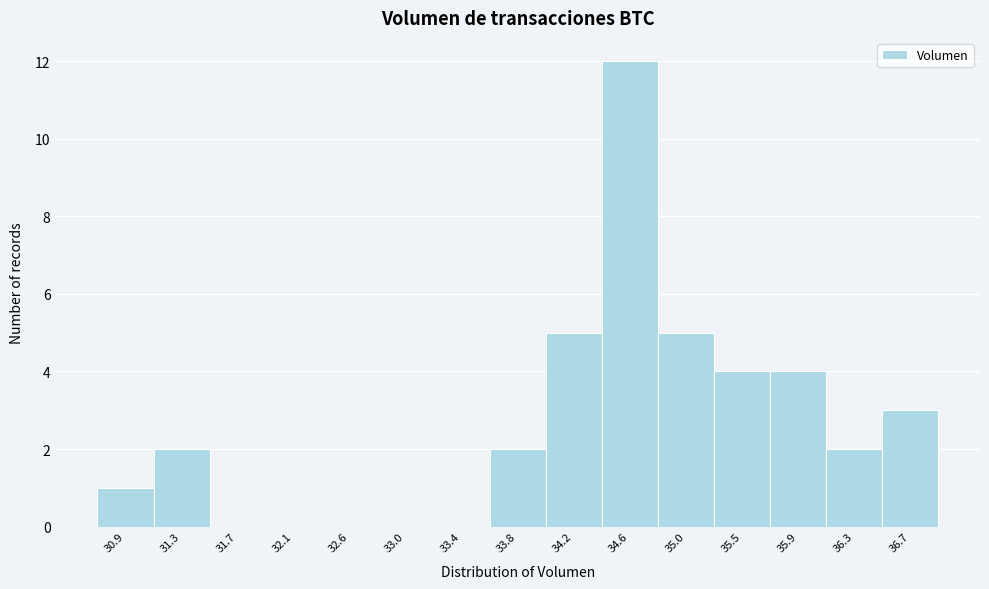

Reading left to right, transcribe this chart: for each bar, give the range it covers on the x-axis and its height. Neither the bar edges nor the heights are printed on the chart, so give them approximately, as read against the axes.

30.70 to 31.10: 1
31.10 to 31.50: 2
31.50 to 31.95: 0
31.95 to 32.35: 0
32.35 to 32.75: 0
32.75 to 33.15: 0
33.15 to 33.60: 0
33.60 to 34.00: 2
34.00 to 34.40: 5
34.40 to 34.85: 12
34.85 to 35.25: 5
35.25 to 35.65: 4
35.65 to 36.05: 4
36.05 to 36.50: 2
36.50 to 36.90: 3